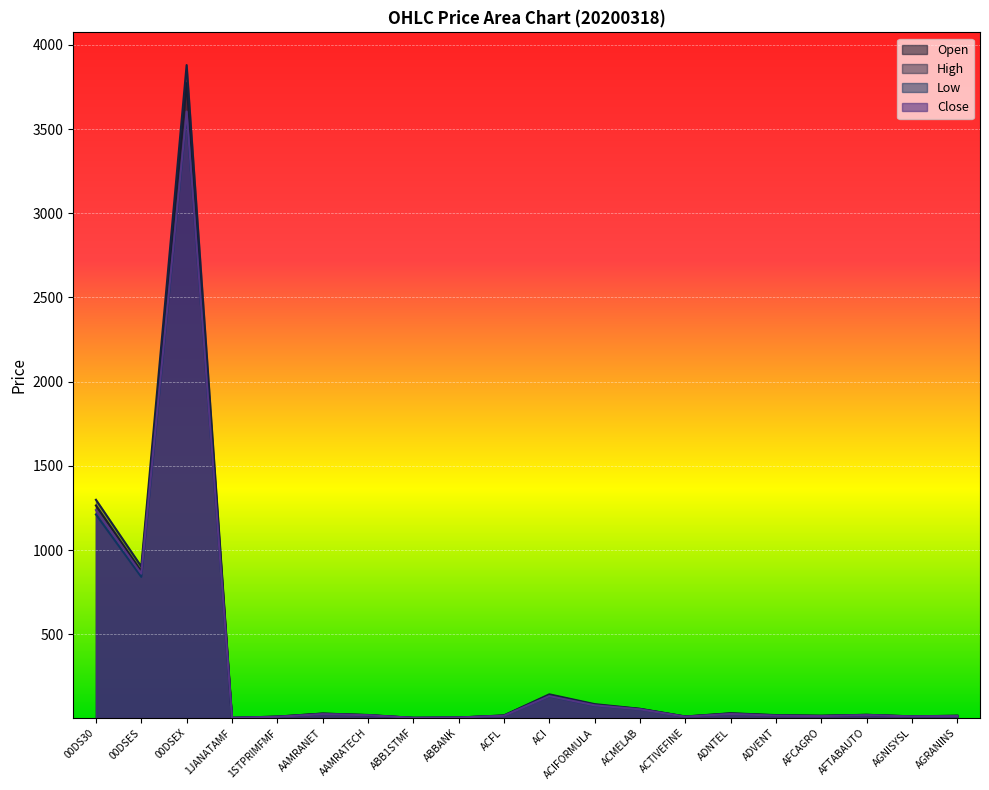

Where does the Low series first go above 18?

00DS30